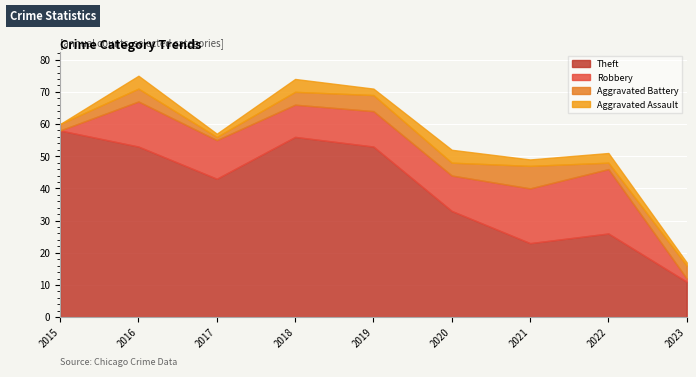

What are all the series names shown in the legend?

Theft, Robbery, Aggravated Battery, Aggravated Assault